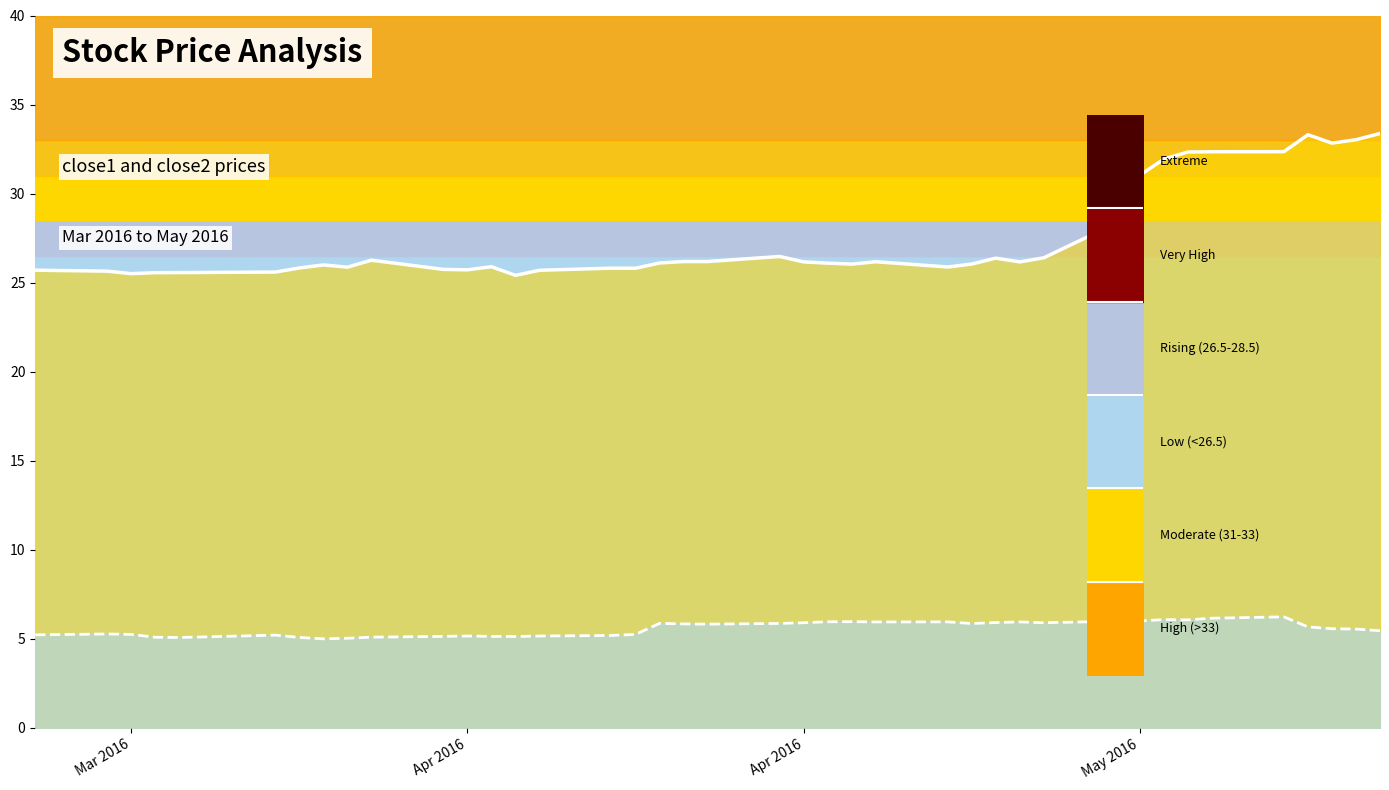

Rank the series by their maximum value, from lowest to highest.

close1, close2